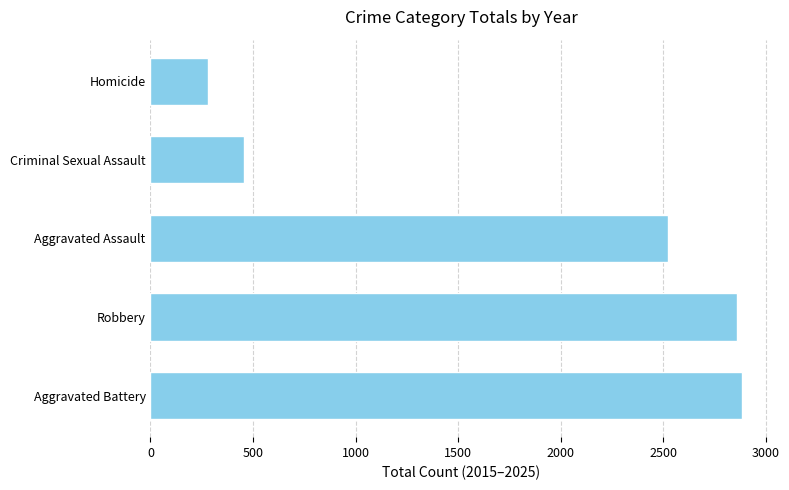

List the labels in order of value, largest first.

Aggravated Battery, Robbery, Aggravated Assault, Criminal Sexual Assault, Homicide